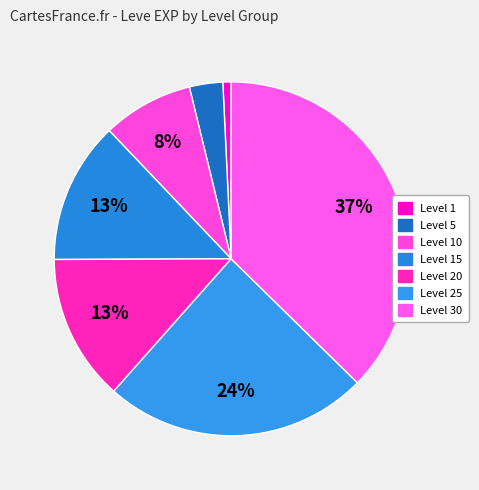

How many slices are in this pie chart?

7